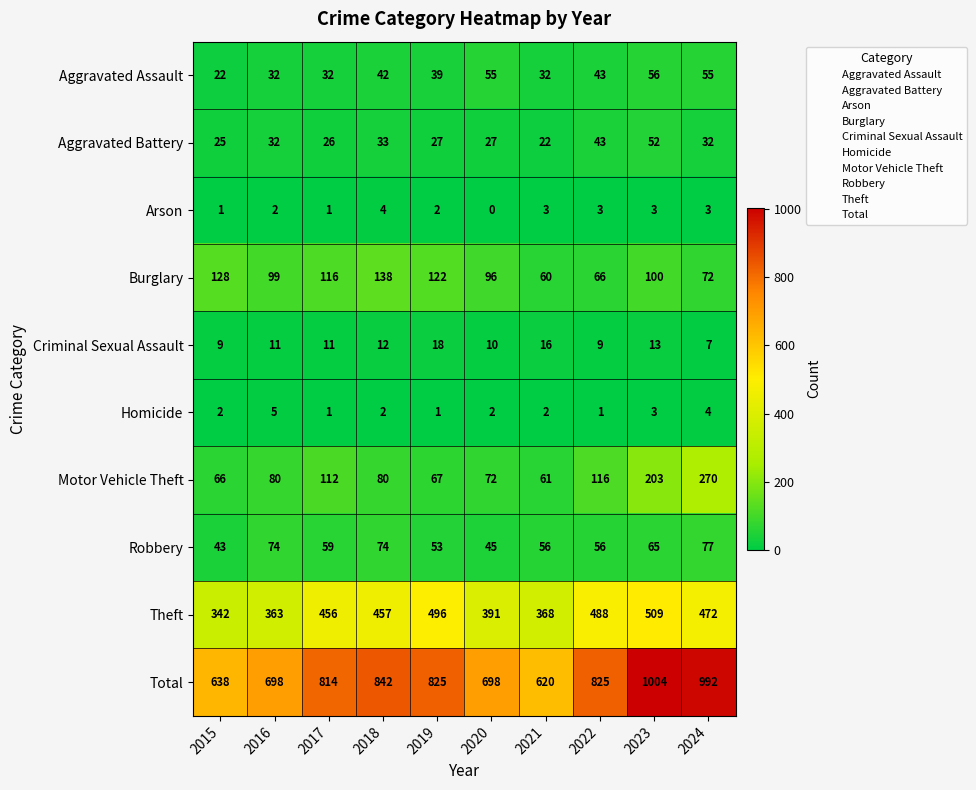

What is the minimum value for Theft?

342